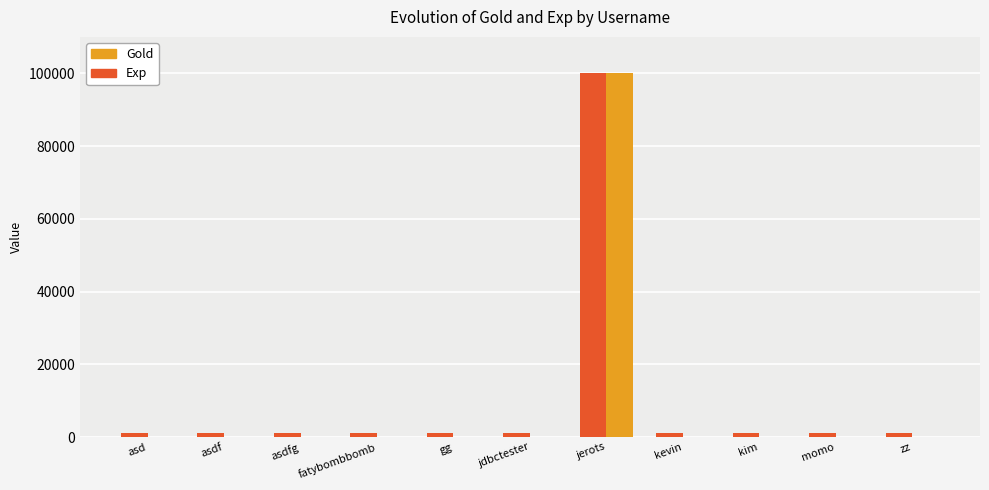

What is the highest value of the Gold series?

99999